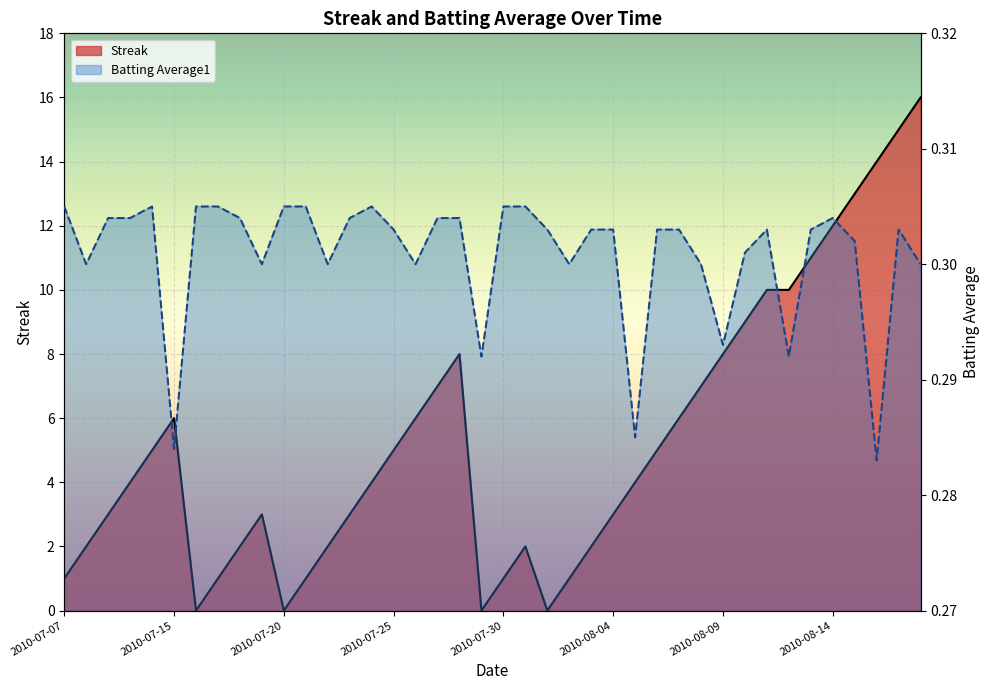

Where is the first local maximum for Batting Average1?

2010-07-11